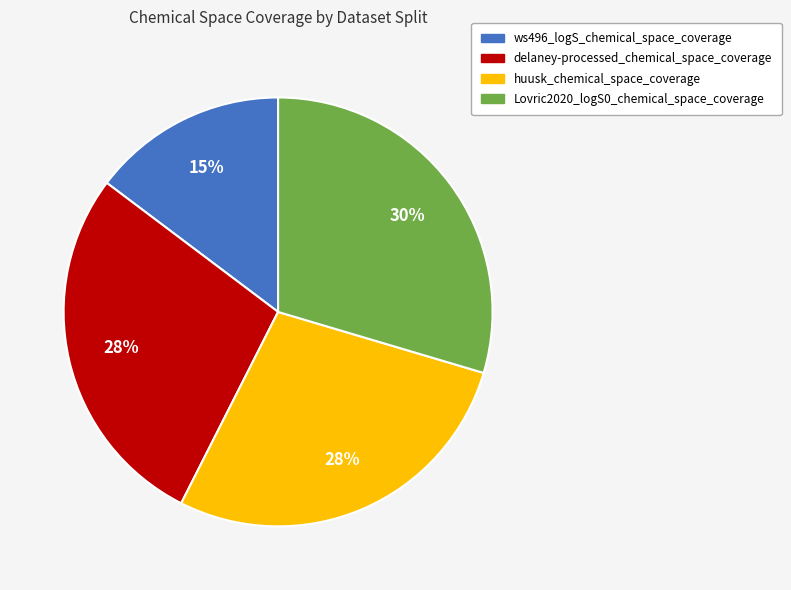

Do delaney-processed_chemical_space_coverage and ws496_logS_chemical_space_coverage together represent more than half of the pie?

No